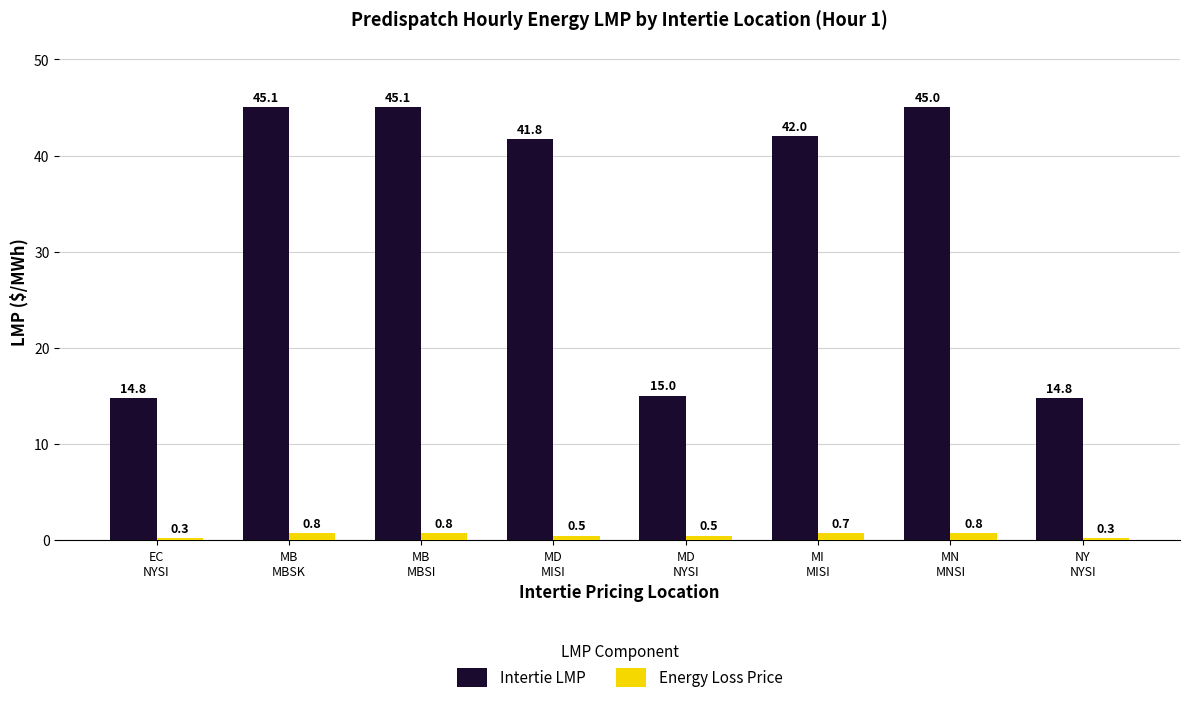

What is the maximum value shown in the chart?

45.1